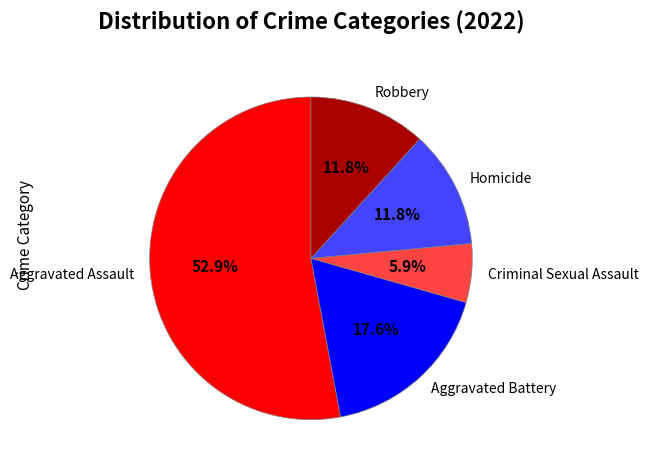

Does Homicide represent more than half of the total?

No